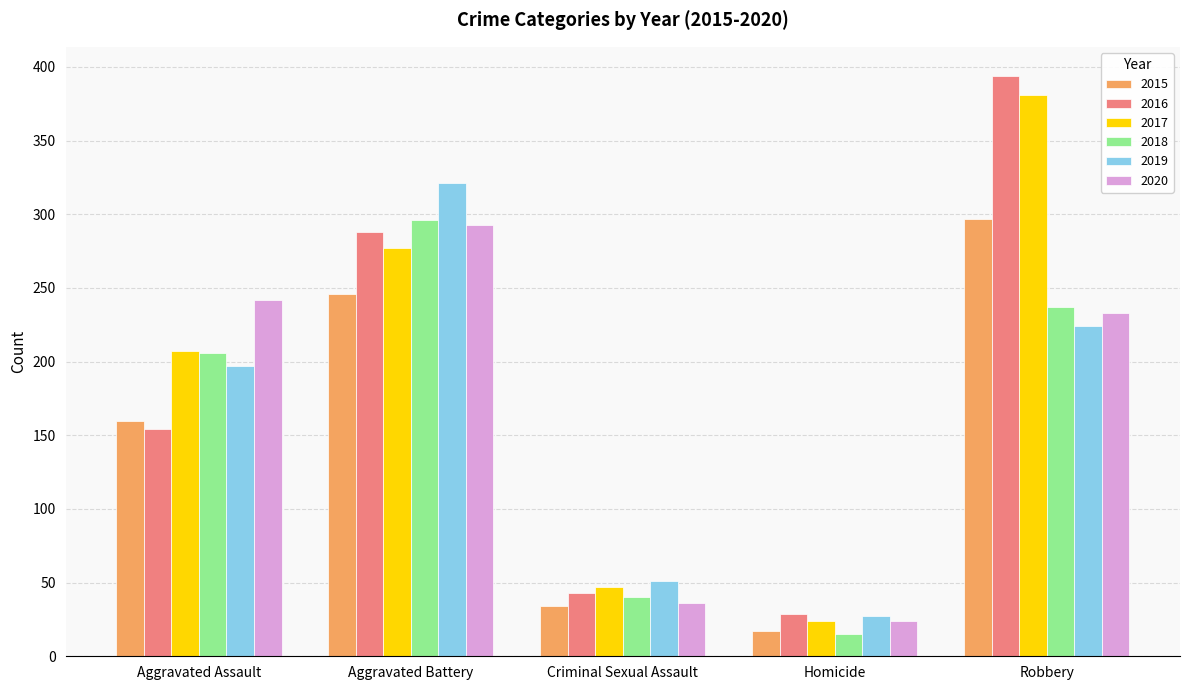

Reading left to right, list all the values displayed in this chart.

2015: Aggravated Assault=160	Aggravated Battery=246	Criminal Sexual Assault=34	Homicide=17	Robbery=297
2016: Aggravated Assault=154	Aggravated Battery=288	Criminal Sexual Assault=43	Homicide=29	Robbery=394
2017: Aggravated Assault=207	Aggravated Battery=277	Criminal Sexual Assault=47	Homicide=24	Robbery=381
2018: Aggravated Assault=206	Aggravated Battery=296	Criminal Sexual Assault=40	Homicide=15	Robbery=237
2019: Aggravated Assault=197	Aggravated Battery=321	Criminal Sexual Assault=51	Homicide=27	Robbery=224
2020: Aggravated Assault=242	Aggravated Battery=293	Criminal Sexual Assault=36	Homicide=24	Robbery=233